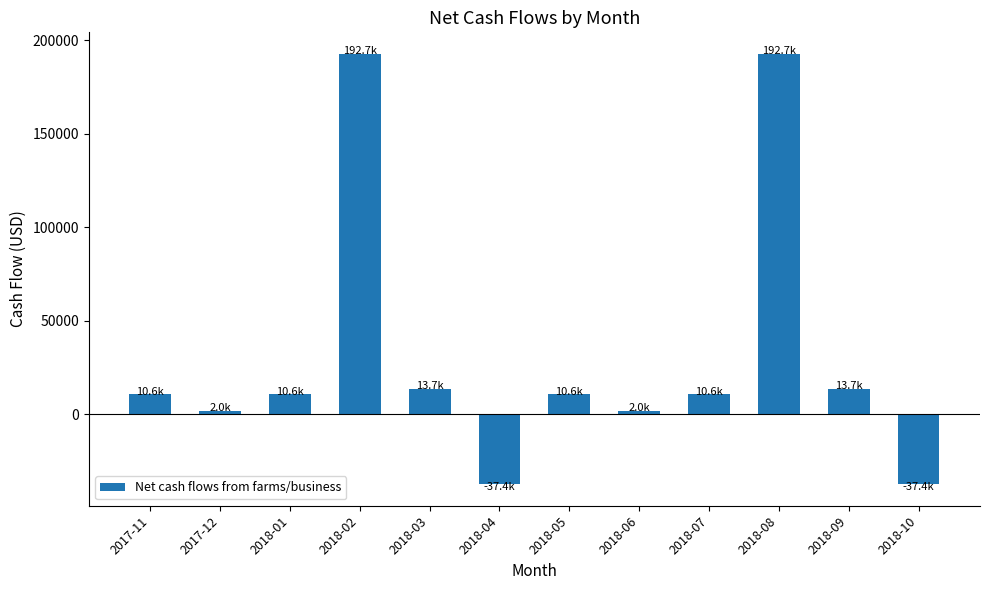

What is the difference between the values at 2018-03 and 2018-02?

179042.6